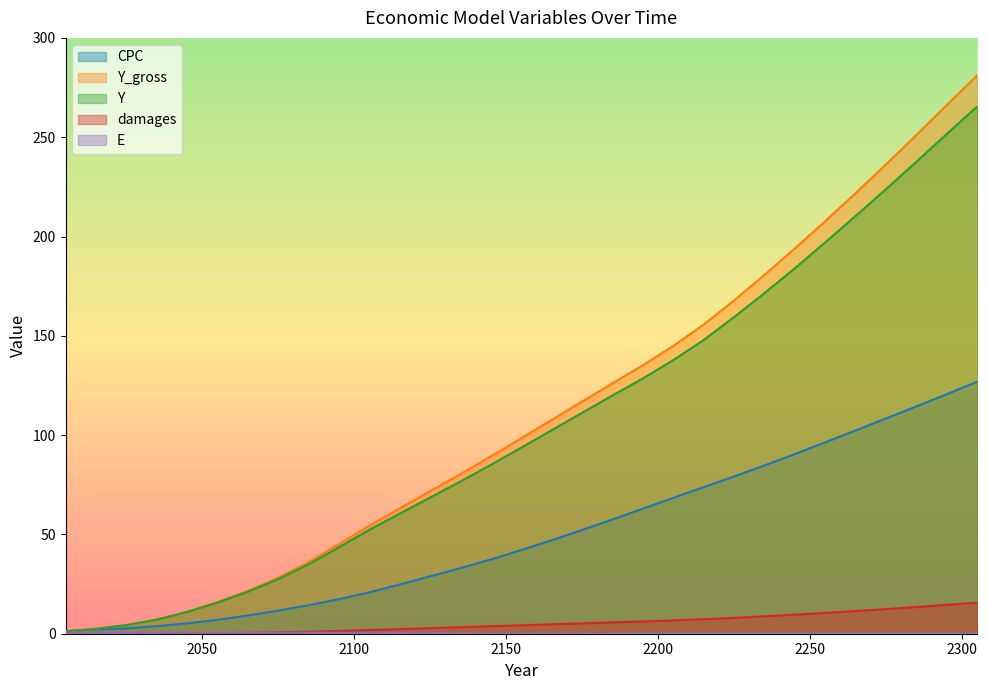

Reading right to left, extract all data points from this chart.

CPC: 2305=127.0	2295=120.7	2285=114.5	2275=108.4	2265=102.4	2255=96.4	2245=90.5	2235=84.8	2225=79.2	2215=73.8	2205=68.4	2195=63.0	2185=57.6	2175=52.2	2165=47.1	2155=42.2	2145=37.5	2135=33.0	2125=28.9	2115=24.8	2105=20.9	2095=17.4	2085=14.4	2075=11.6	2065=9.2	2055=7.0	2045=5.2	2035=3.8	2025=2.7	2015=2.1	2005=1.2
Y_gross: 2305=281.3	2295=266.3	2285=251.2	2275=236.4	2265=222.0	2255=207.8	2245=194.1	2235=180.8	2225=167.9	2215=155.7	2205=145.0	2195=135.2	2185=126.1	2175=117.0	2165=107.7	2155=98.5	2145=89.4	2135=80.4	2125=71.8	2115=63.1	2105=54.4	2095=45.2	2085=36.1	2075=28.3	2065=21.6	2055=16.0	2045=11.1	2035=7.2	2025=4.4	2015=2.5	2005=1.3
E: 2305=0.0	2295=0.0	2285=0.0	2275=0.0	2265=0.0	2255=0.0	2245=0.0	2235=0.0	2225=0.0	2215=0.0	2205=0.0	2195=0.0	2185=0.0	2175=0.0	2165=0.0	2155=0.0	2145=0.0	2135=0.1	2125=0.2	2115=0.3	2105=0.4	2095=0.5	2085=0.5	2075=0.6	2065=0.6	2055=0.6	2045=0.5	2035=0.5	2025=0.5	2015=0.5	2005=0.5
Y: 2305=265.6	2295=251.8	2285=237.8	2275=224.0	2265=210.4	2255=197.1	2245=184.1	2235=171.6	2225=159.5	2215=148.0	2205=137.8	2195=128.6	2185=120.0	2175=111.3	2165=102.5	2155=93.8	2145=85.1	2135=76.7	2125=68.6	2115=60.5	2105=52.4	2095=43.6	2085=35.0	2075=27.5	2065=21.1	2055=15.7	2045=10.9	2035=7.1	2025=4.3	2015=2.4	2005=1.3
damages: 2305=15.7	2295=14.5	2285=13.4	2275=12.4	2265=11.4	2255=10.5	2245=9.6	2235=8.8	2225=8.0	2215=7.3	2205=6.7	2195=6.2	2185=5.7	2175=5.2	2165=4.7	2155=4.3	2145=3.8	2135=3.3	2125=2.8	2115=2.3	2105=1.9	2095=1.4	2085=1.0	2075=0.7	2065=0.4	2055=0.3	2045=0.2	2035=0.1	2025=0.0	2015=0.0	2005=0.0